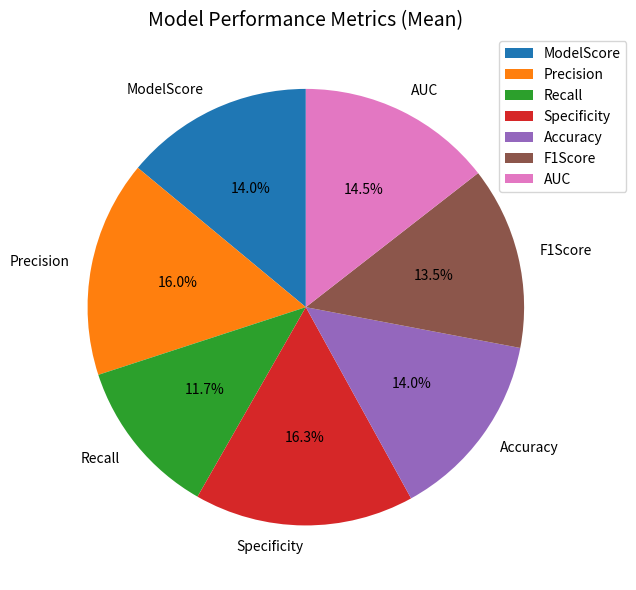

Between AUC and Specificity, which is larger?

Specificity